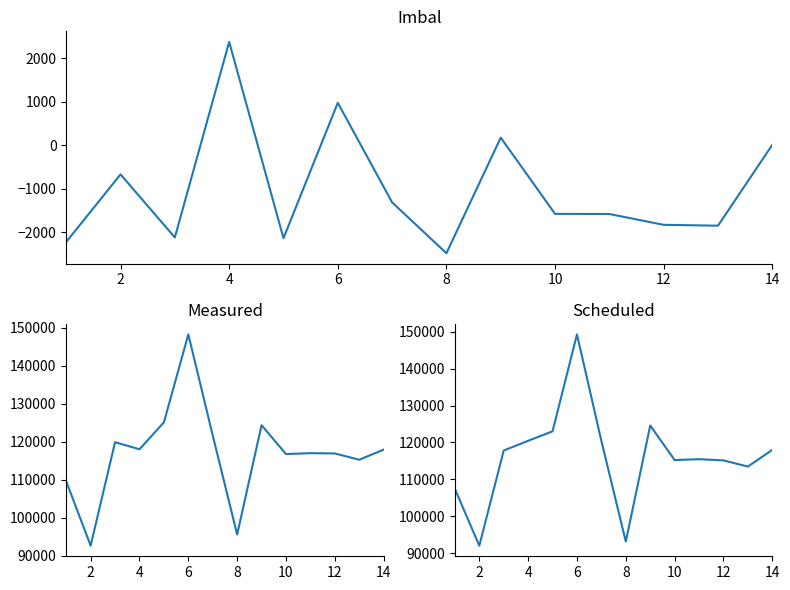

Reading right to left, list all the values displayed in this chart.

Imbal: 8	-1853	-1833	-1584	-1581	173	-2486	-1317	974	-2140	2375	-2123	-673	-2227
Measured: 117984	115321	116972	117045	116813	124406	95622	121730	148315	125154	118073	119934	92682	109647
Scheduled: 117992	113468	115139	115461	115232	124579	93136	120413	149289	123014	120448	117811	92009	107420